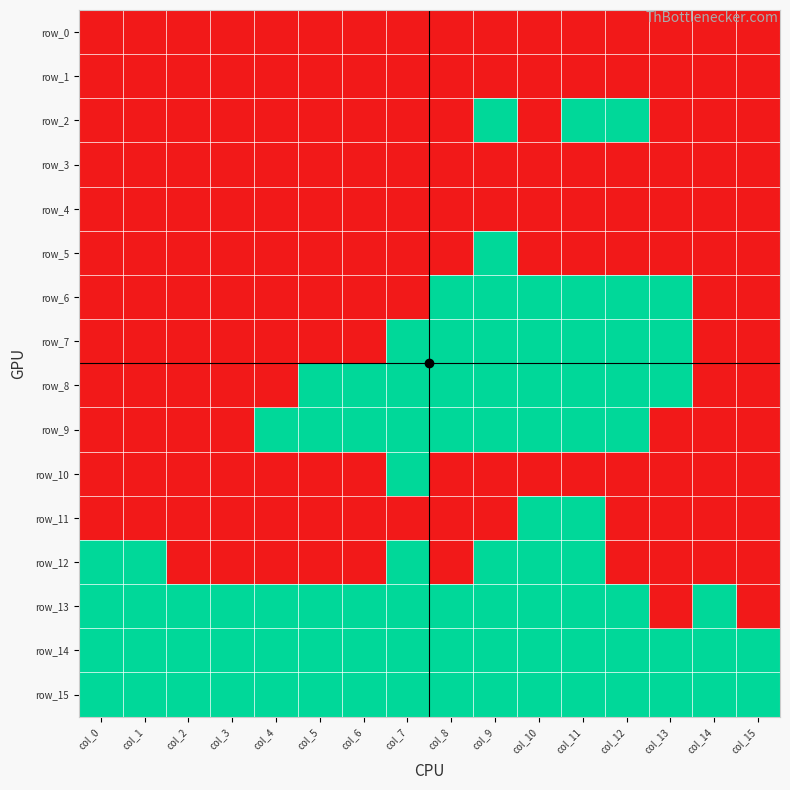

At how many categories does at least one series exceed 0?

16